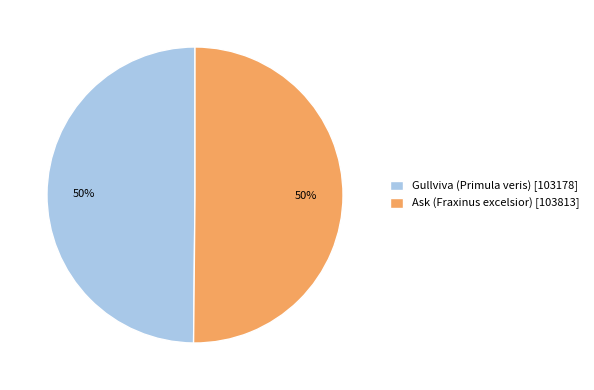

True or false: Gullviva (Primula veris) accounts for 50% of the total.

True